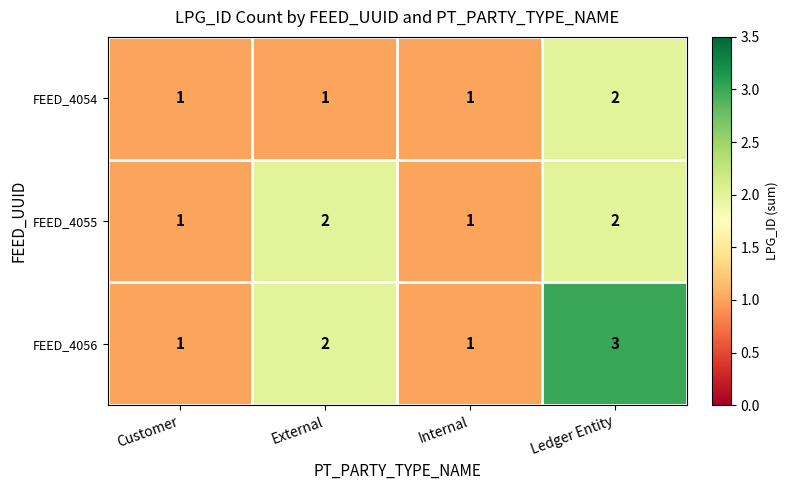

Which series has the widest spread of values?

FEED_4056